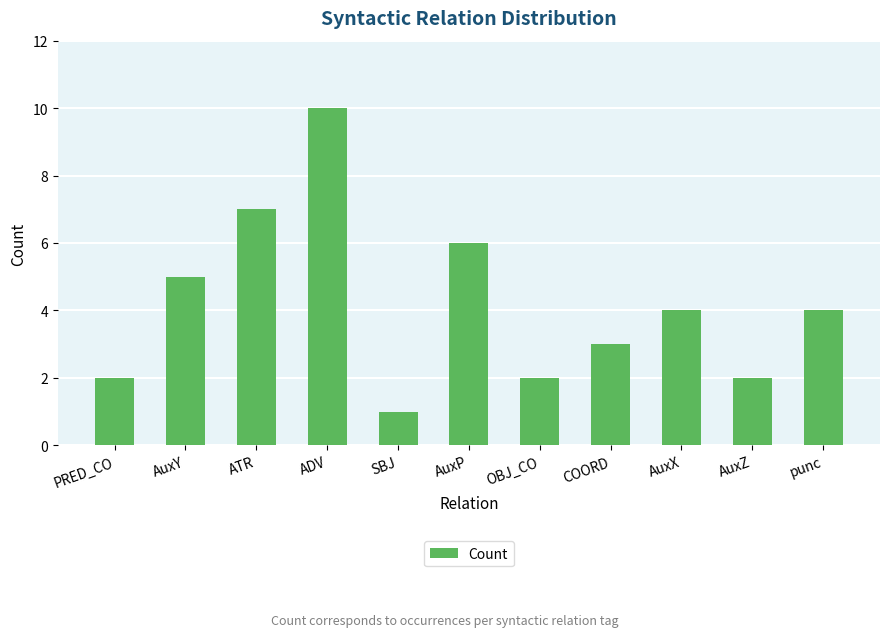

Reading right to left, what are all the values shown in this chart?

4	2	4	3	2	6	1	10	7	5	2